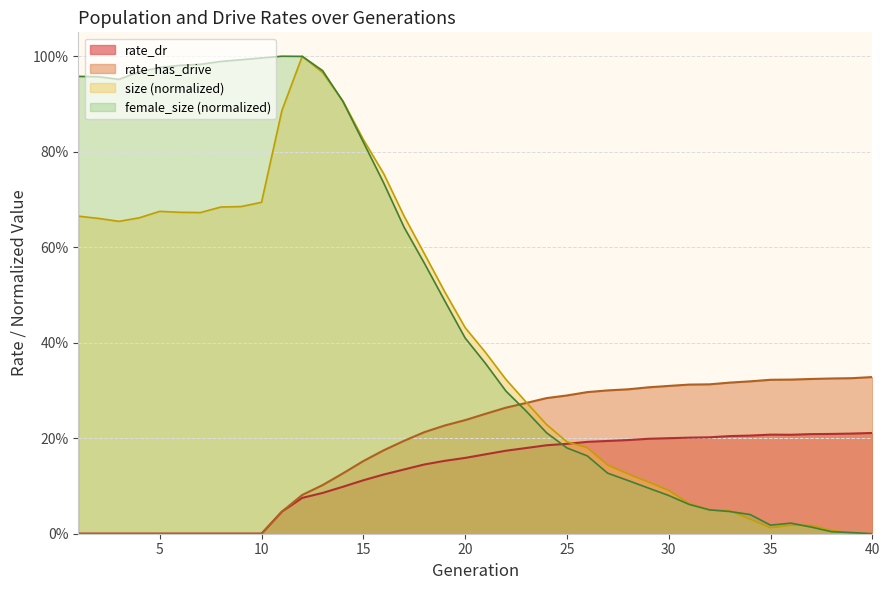

What is the total value across all series at 19?

0.4